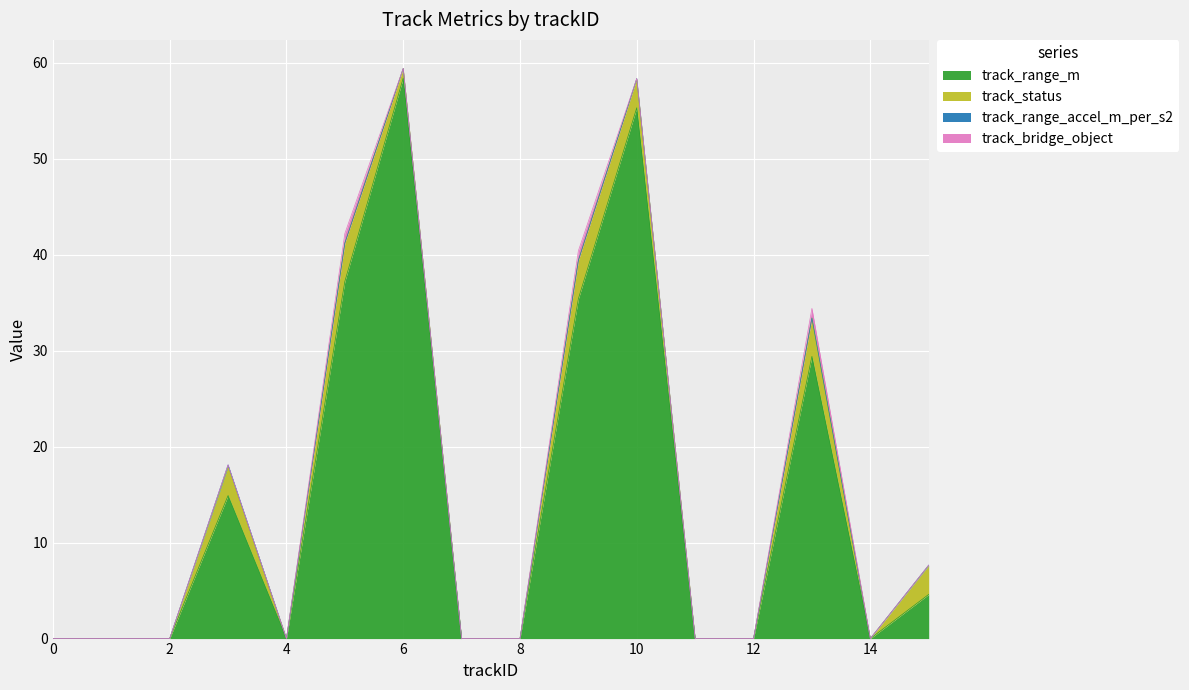

At which category is the sum across all series the highest?

6